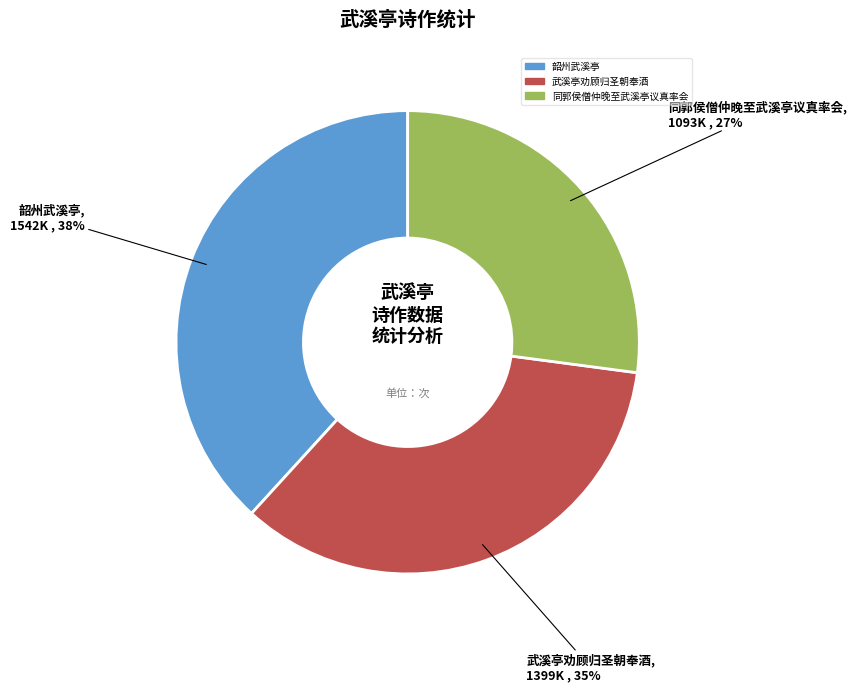

To the nearest percent, what portion does 武溪亭劝顾归圣朝奉酒 represent?

35%